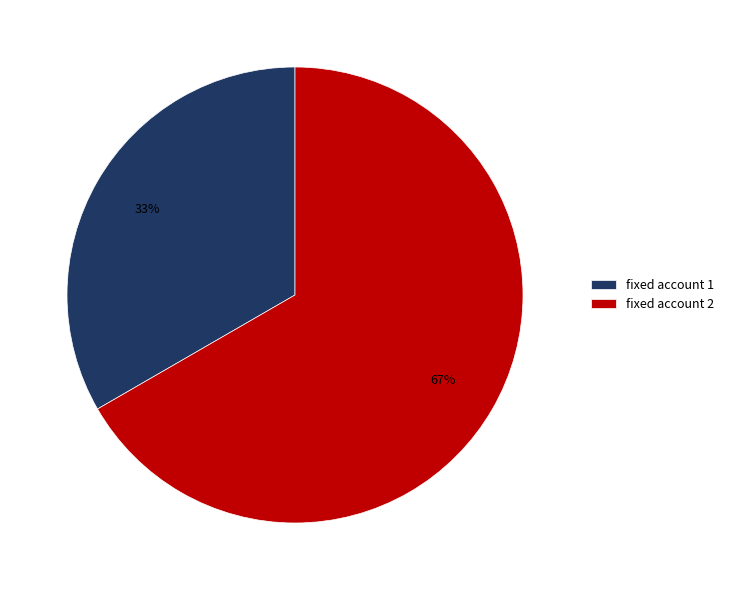

To the nearest percent, what is the average slice percentage?

50%